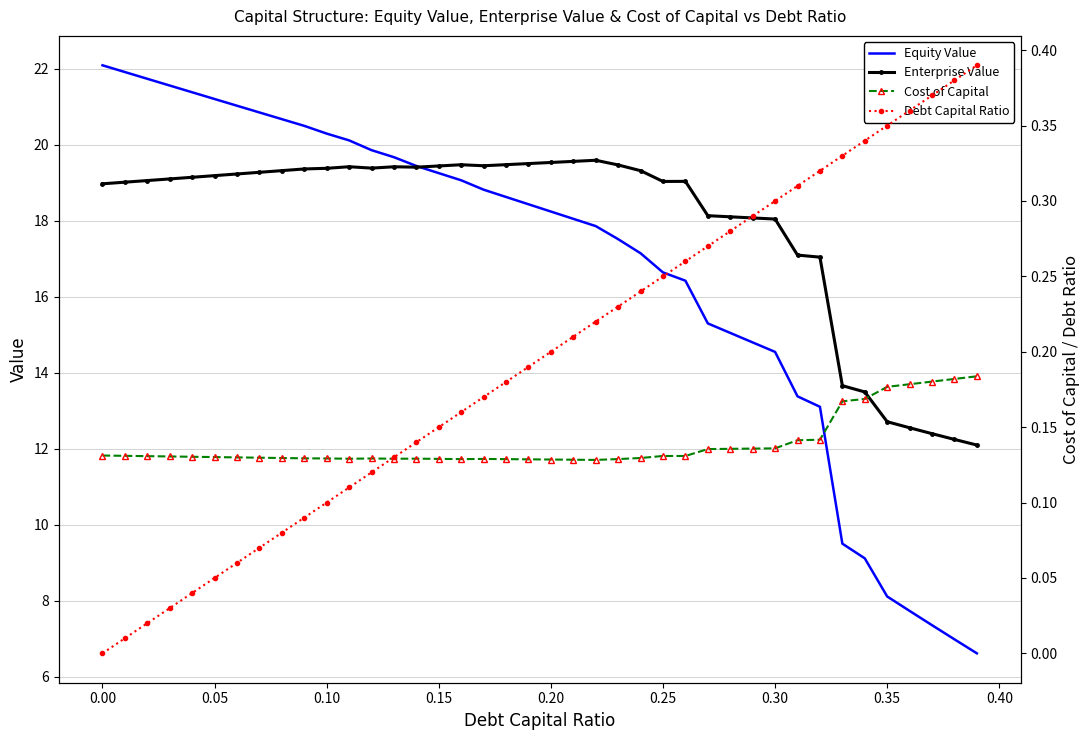

Is this an area chart (filled region under the line)?

No